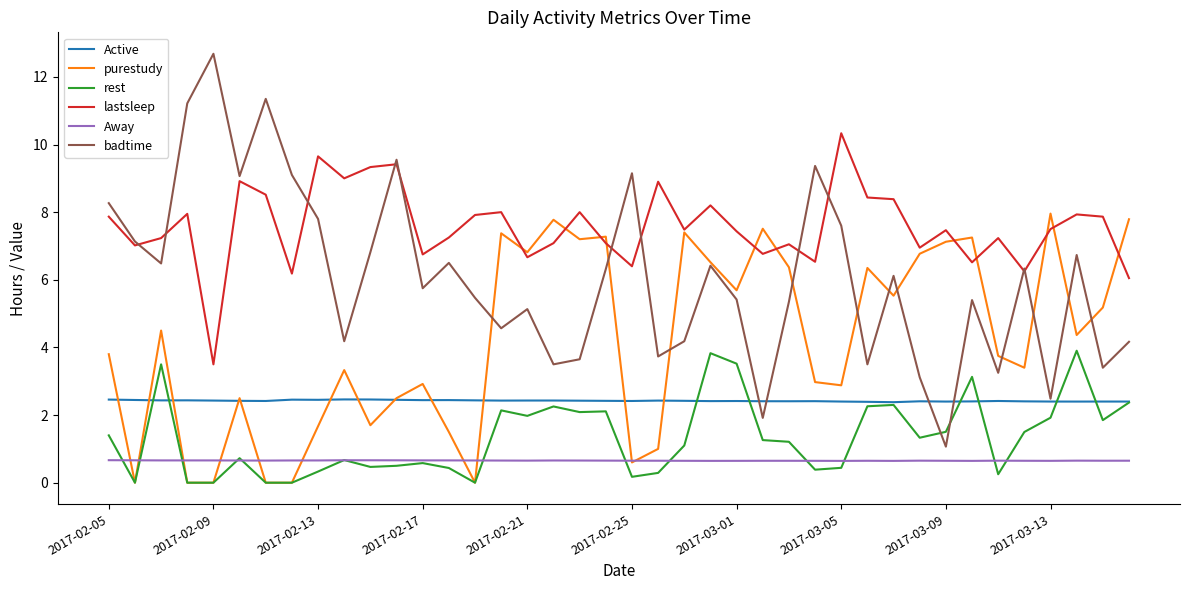

Which series has the widest spread of values?

badtime